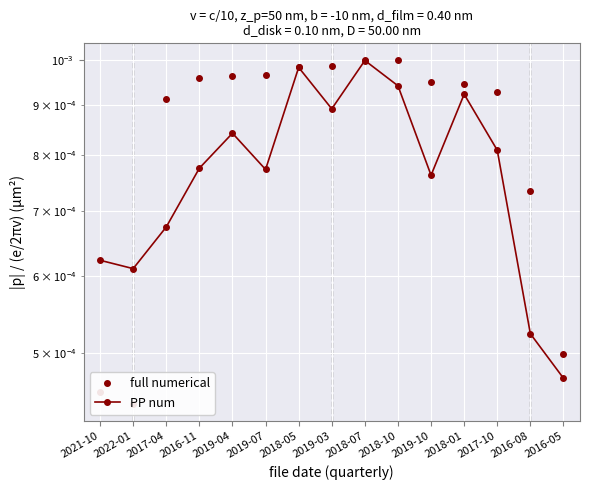

Between which two adjacent categories do full numerical and PP num first intersect?

2022-01 and 2017-04